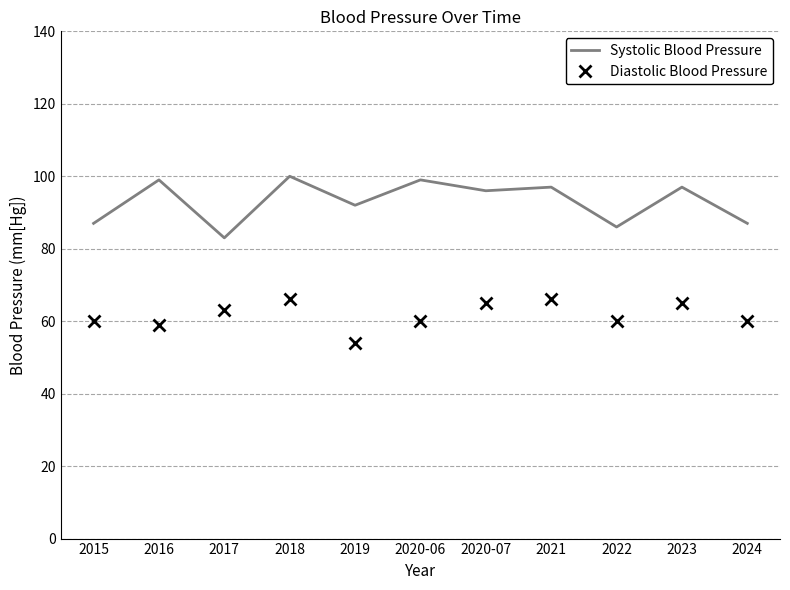

Reading left to right, list all the values displayed in this chart.

Systolic Blood Pressure: 87	99	83	100	92	99	96	97	86	97	87
Diastolic Blood Pressure: 60	59	63	66	54	60	65	66	60	65	60